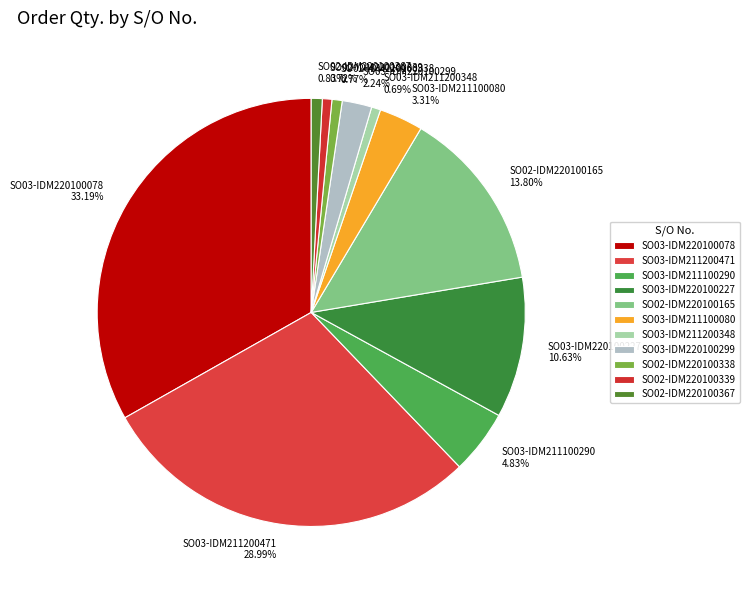

Which has a higher value, SO02-IDM220100338 or SO03-IDM211100080?

SO03-IDM211100080